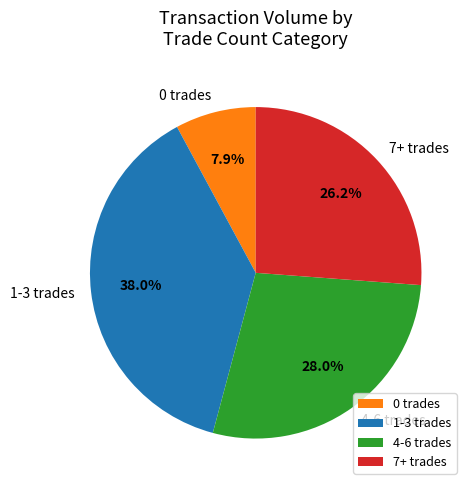

Count the number of slices in the pie.

4